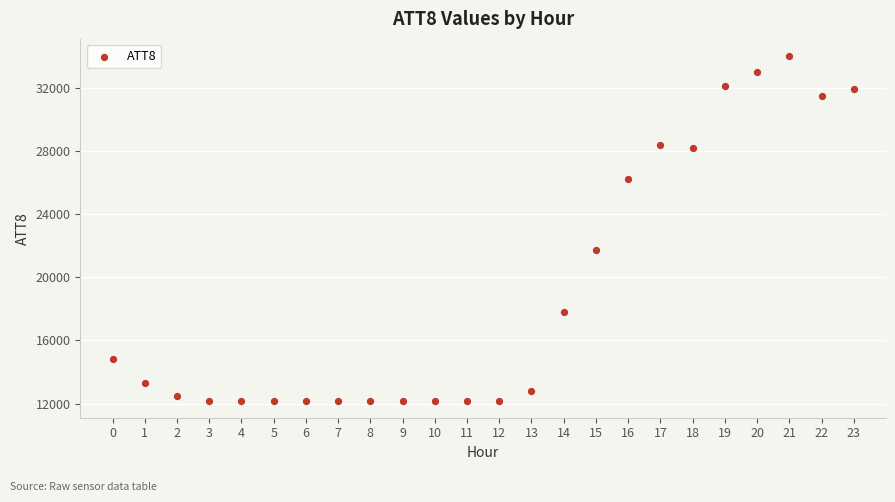

What is the range of Y values (max minus min)?

21800